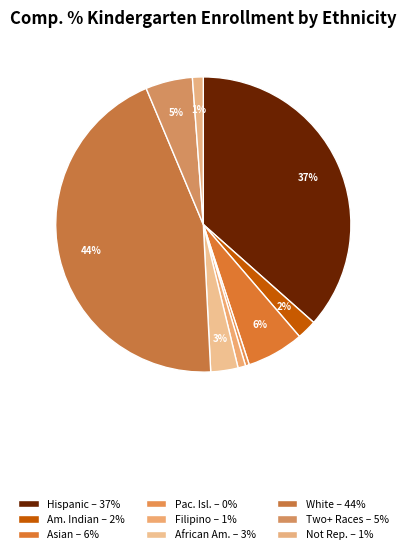

Rank the categories by value from lowest to highest.

Pacific Islander, Filipino, Not Reported, American Indian or Alaska Native, African American, Two or More Races, Asian, Hispanic or Latino, White